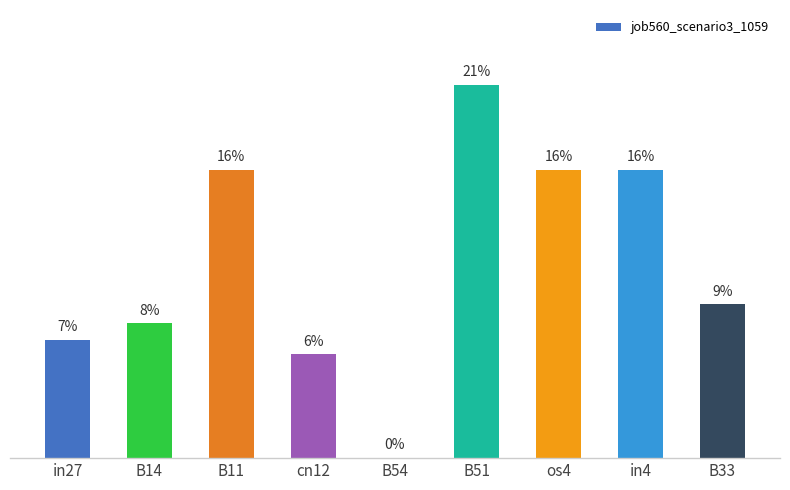

Which label corresponds to the smallest value in the chart?

B54